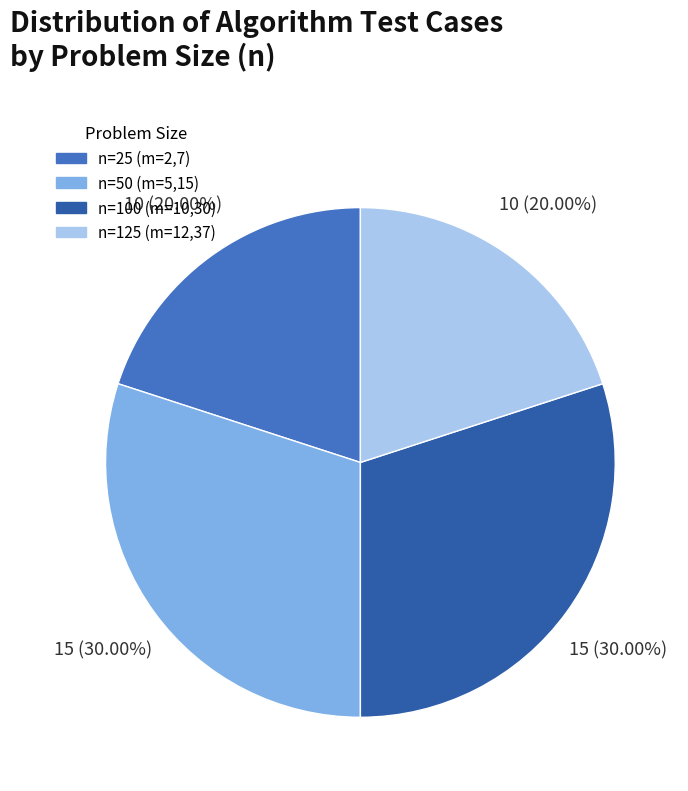

Which slice is the smallest?

n=25